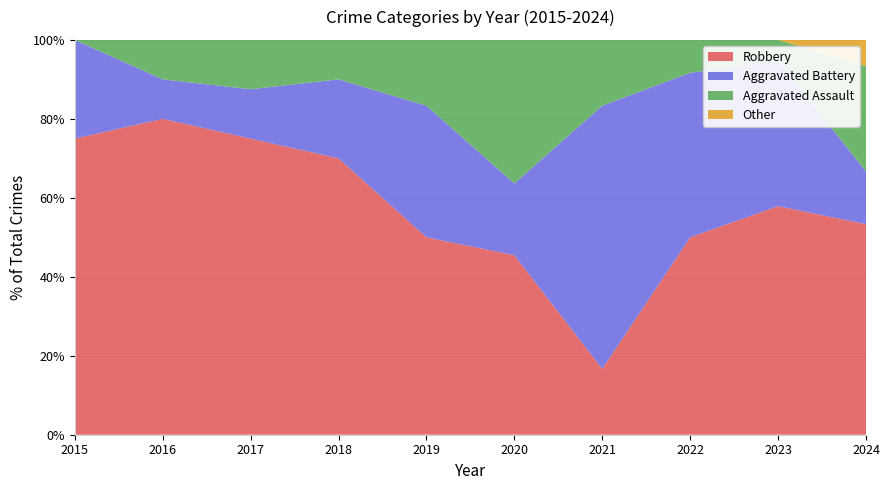

Reading left to right, extract all data points from this chart.

Aggravated Assault: 2015=0	2016=1	2017=1	2018=1	2019=1	2020=4	2021=1	2022=1	2023=1	2024=4
Aggravated Battery: 2015=2	2016=1	2017=1	2018=2	2019=2	2020=2	2021=4	2022=5	2023=7	2024=2
Robbery: 2015=6	2016=8	2017=6	2018=7	2019=3	2020=5	2021=1	2022=6	2023=11	2024=8
Total: 2015=8	2016=10	2017=8	2018=10	2019=6	2020=11	2021=6	2022=12	2023=19	2024=15